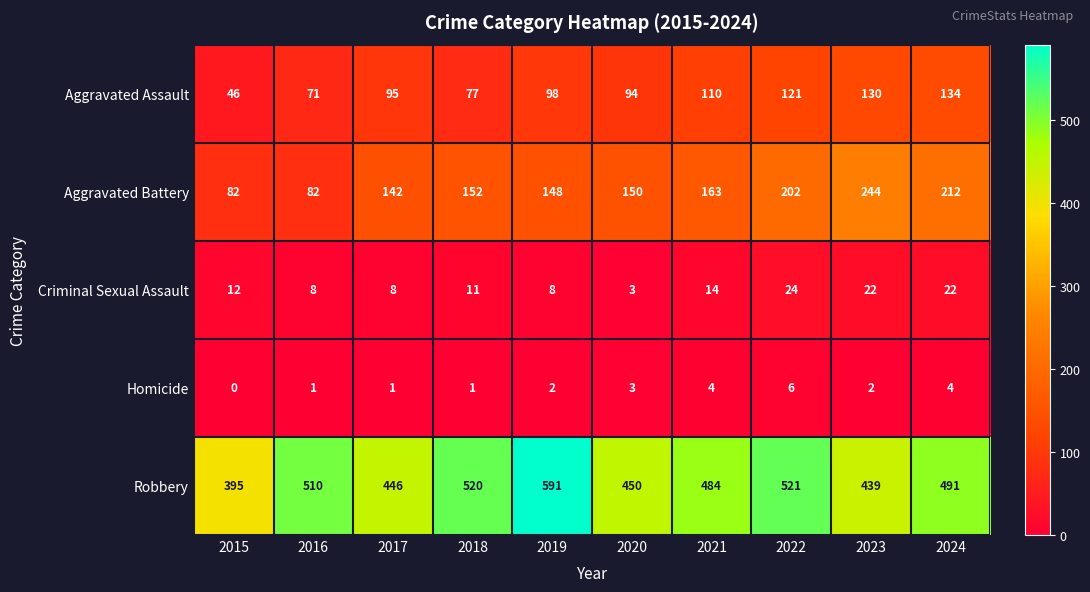

At 2023, list the series in order from smallest to largest.

Homicide, Criminal Sexual Assault, Aggravated Assault, Aggravated Battery, Robbery